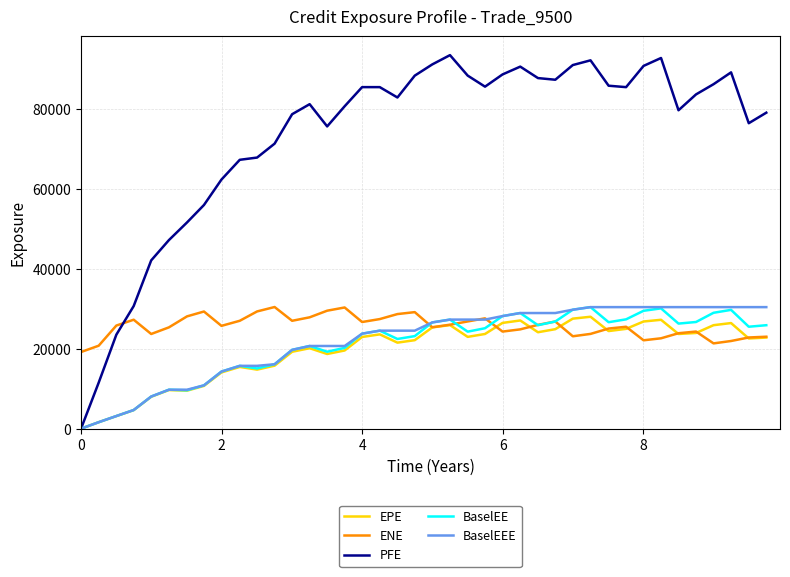

Which series has the largest total across all categories?

PFE